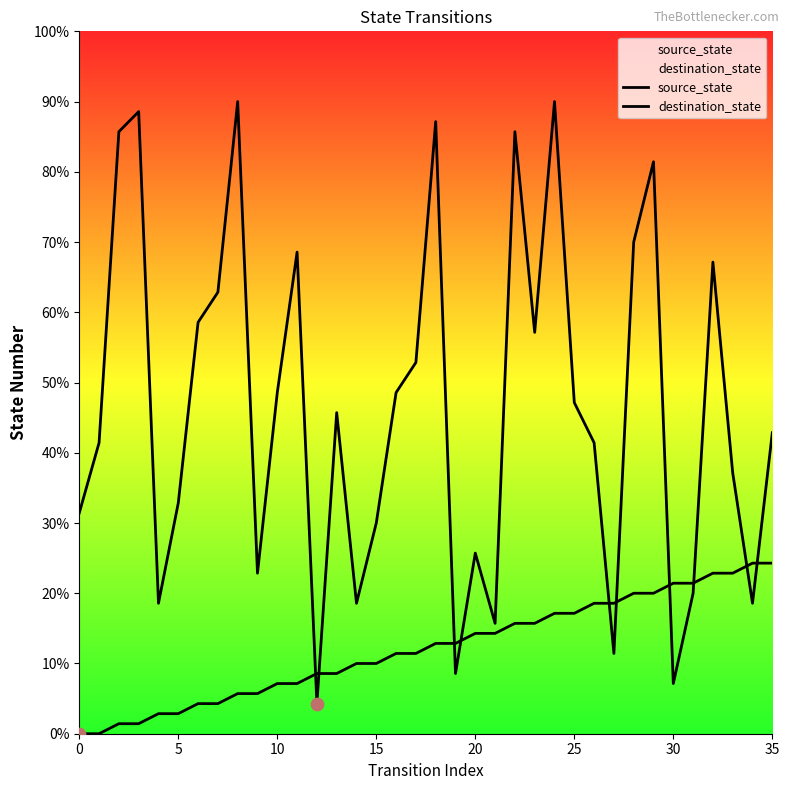

Which series contains the highest Y value?

destination_state